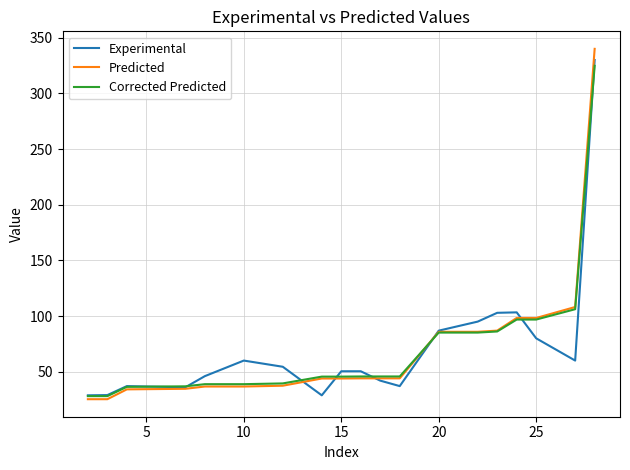

Rank the series by their average value, from highest to lowest.

Experimental, Corrected Predicted, Predicted